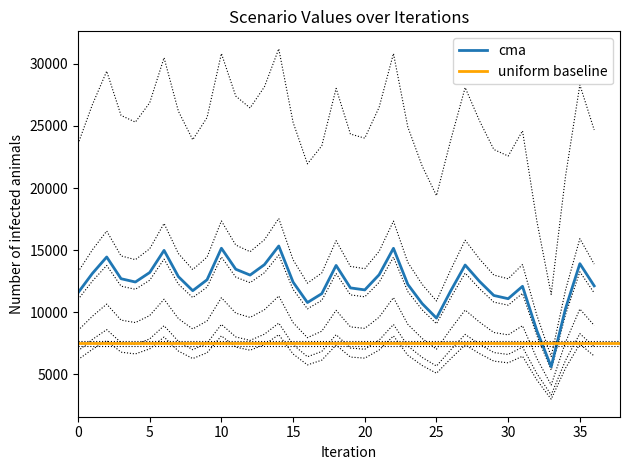

Does the chart display data point markers on the line(s)?

No